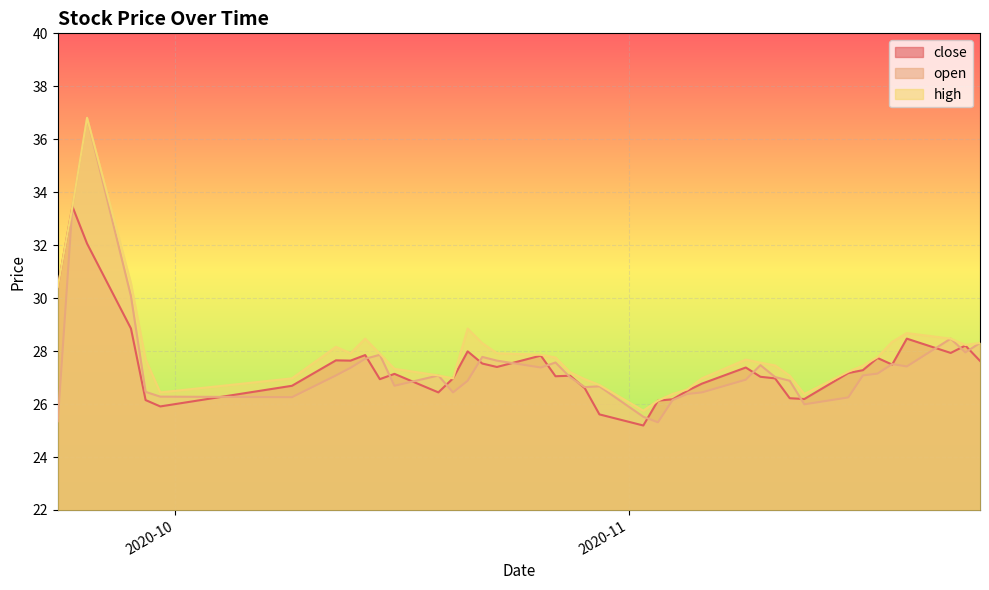

How many values in the open series are below 27?

18